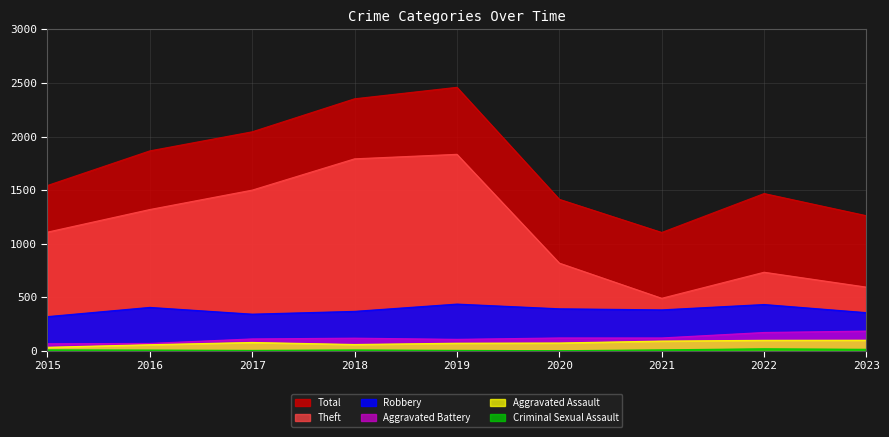

What is the average value of the Total series?

1724